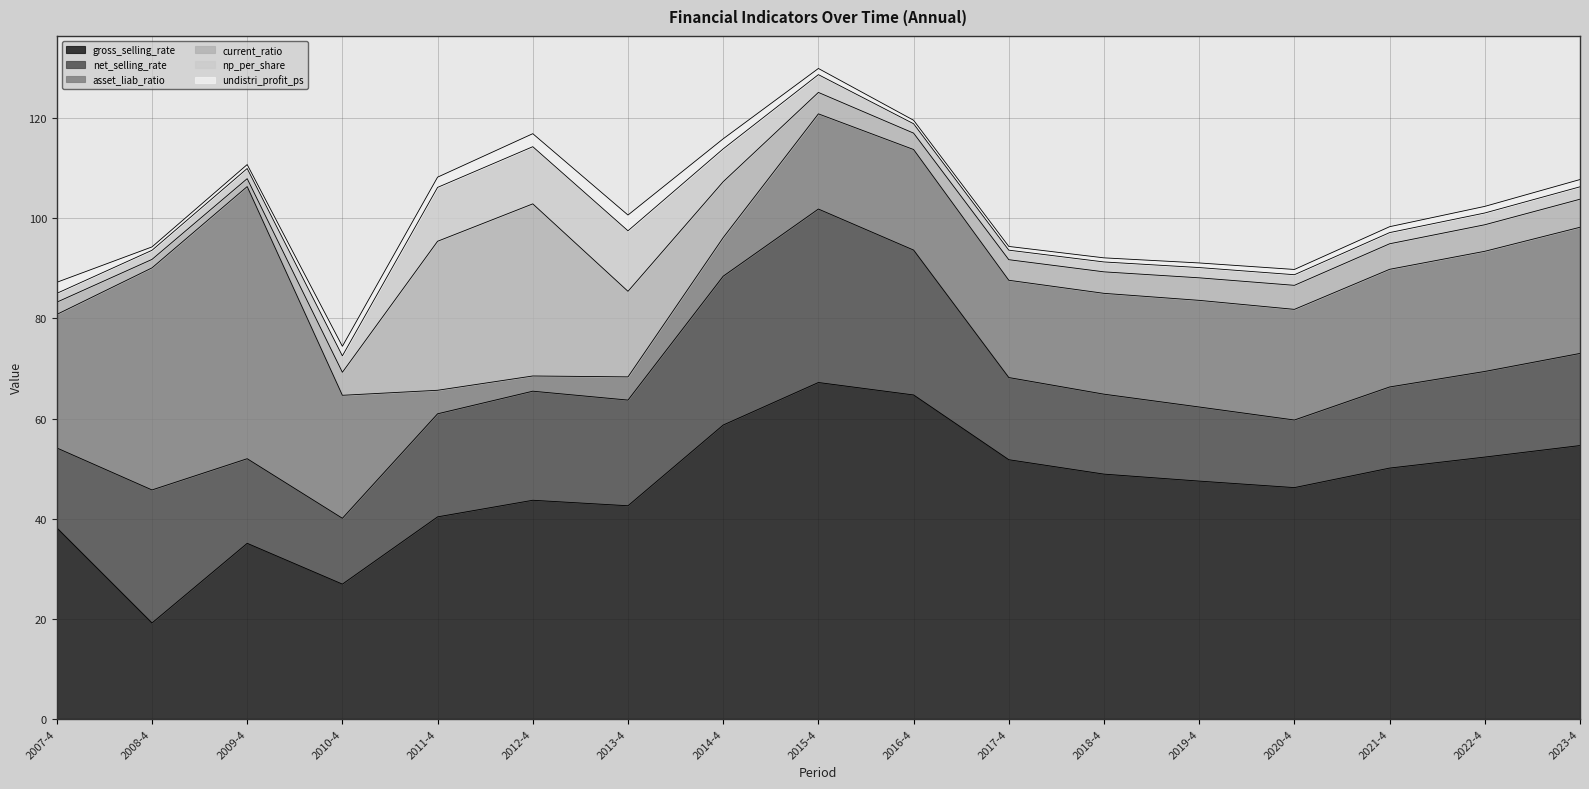

The value of gross_selling_rate at 2009-4 is 35.1. True or false?

True